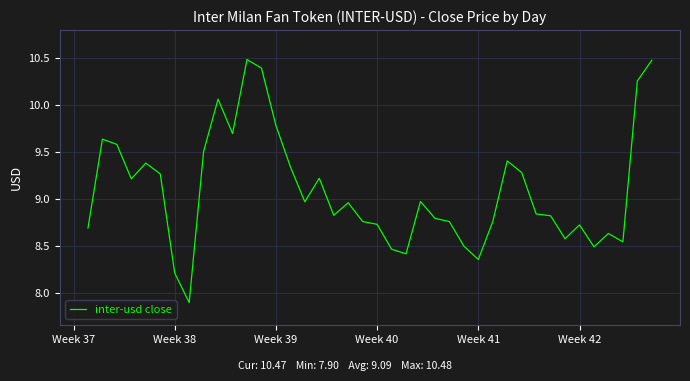

What is the minimum value shown in the chart?

7.9